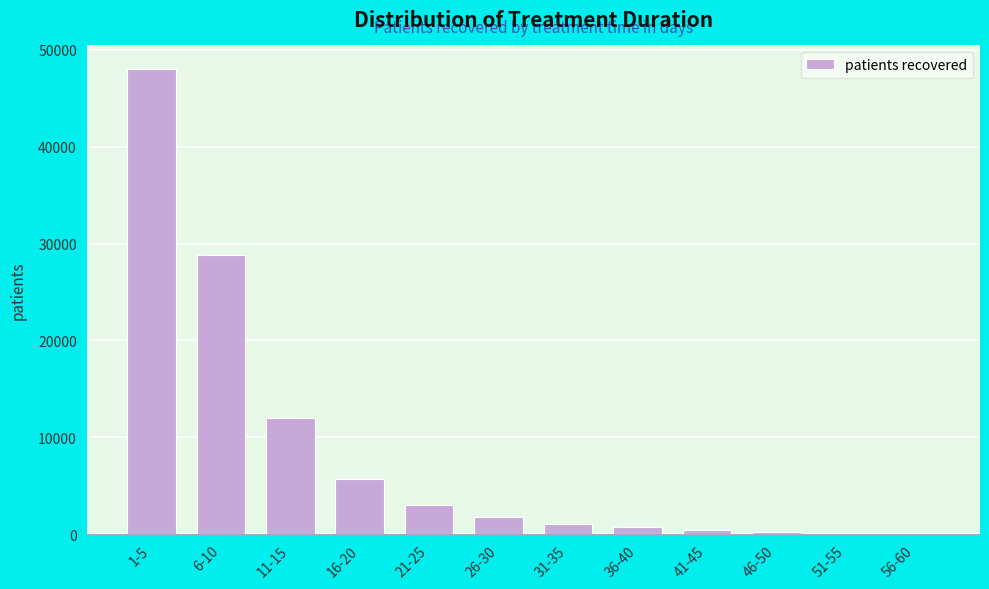

At which label is the value closest to 24053?

6-10